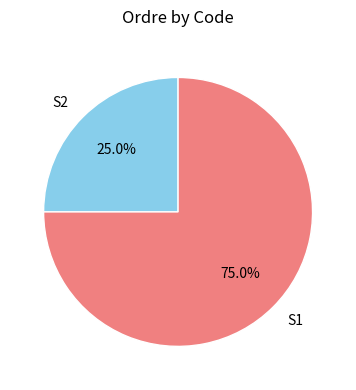

Which category has the biggest portion of the pie?

S1